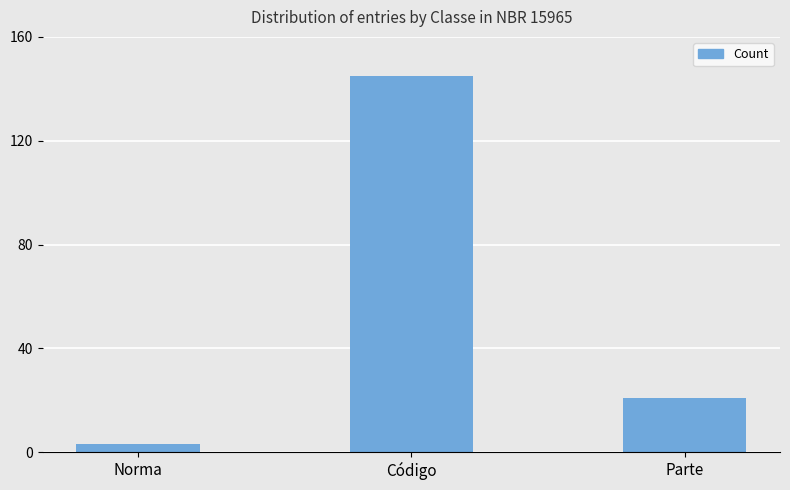

At which category does the chart reach its minimum across all series?

Norma